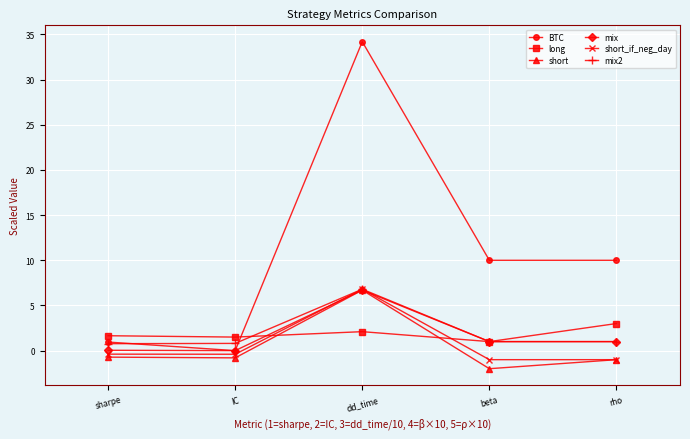

What value does the short_if_neg_day series have at beta?

-1.0